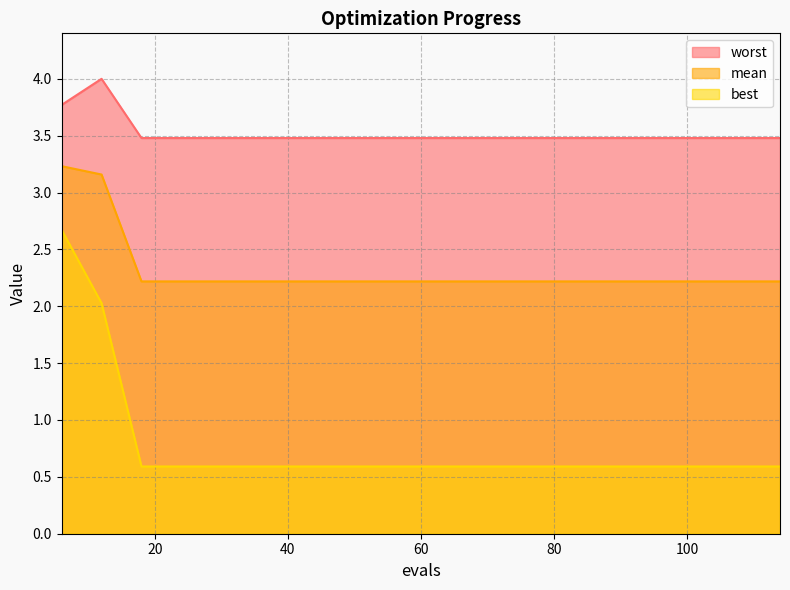

Which category has the lowest value across all series?

18